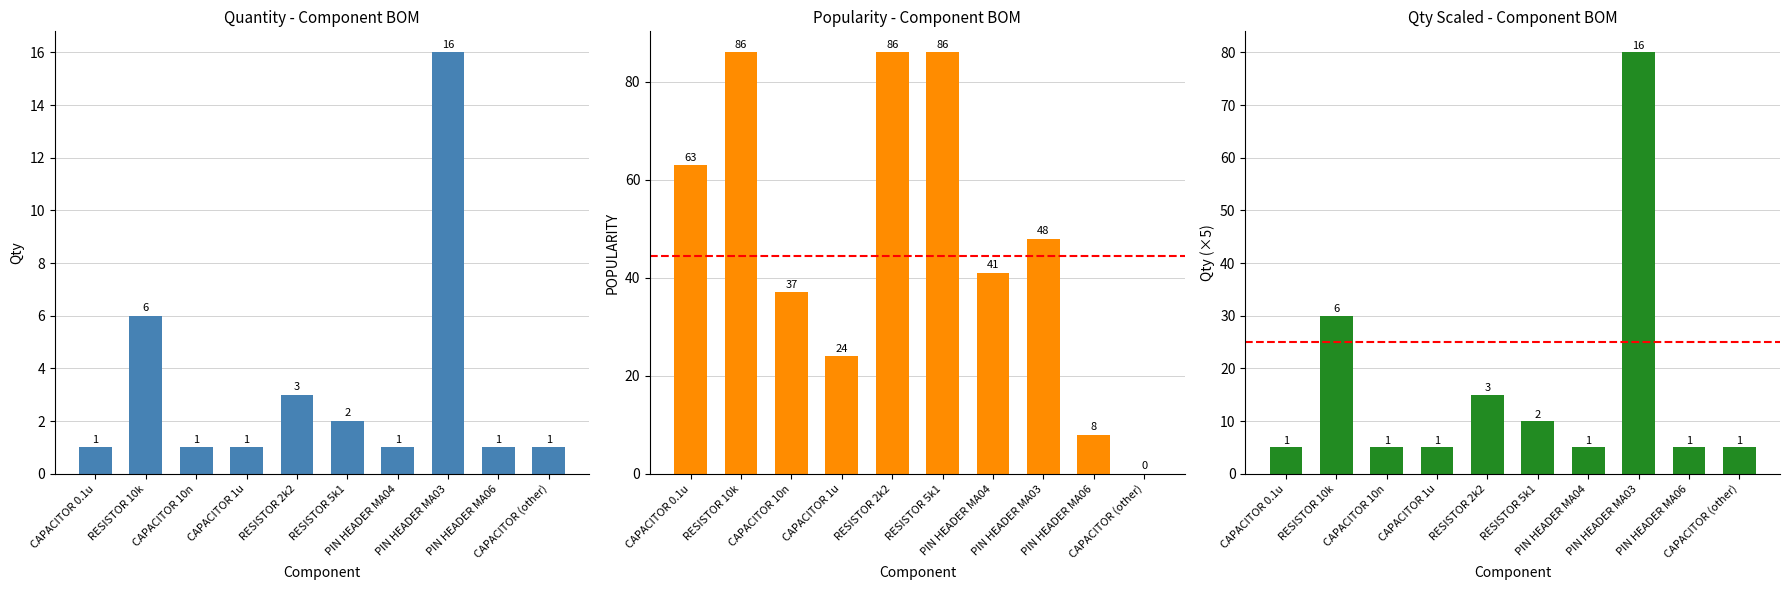

Reading right to left, transcribe all the data shown in this chart.

Qty: 1	1	16	1	2	3	1	1	6	1
POPULARITY: 0	8	48	41	86	86	24	37	86	63
Qty (scaled): 5	5	80	5	10	15	5	5	30	5